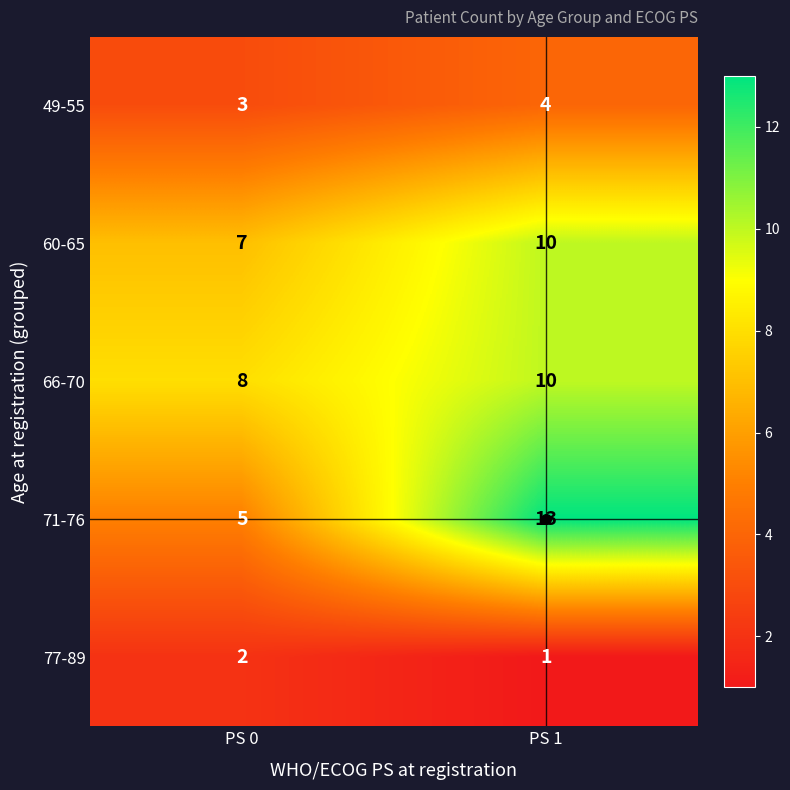

How many categories are shown in the chart?

2